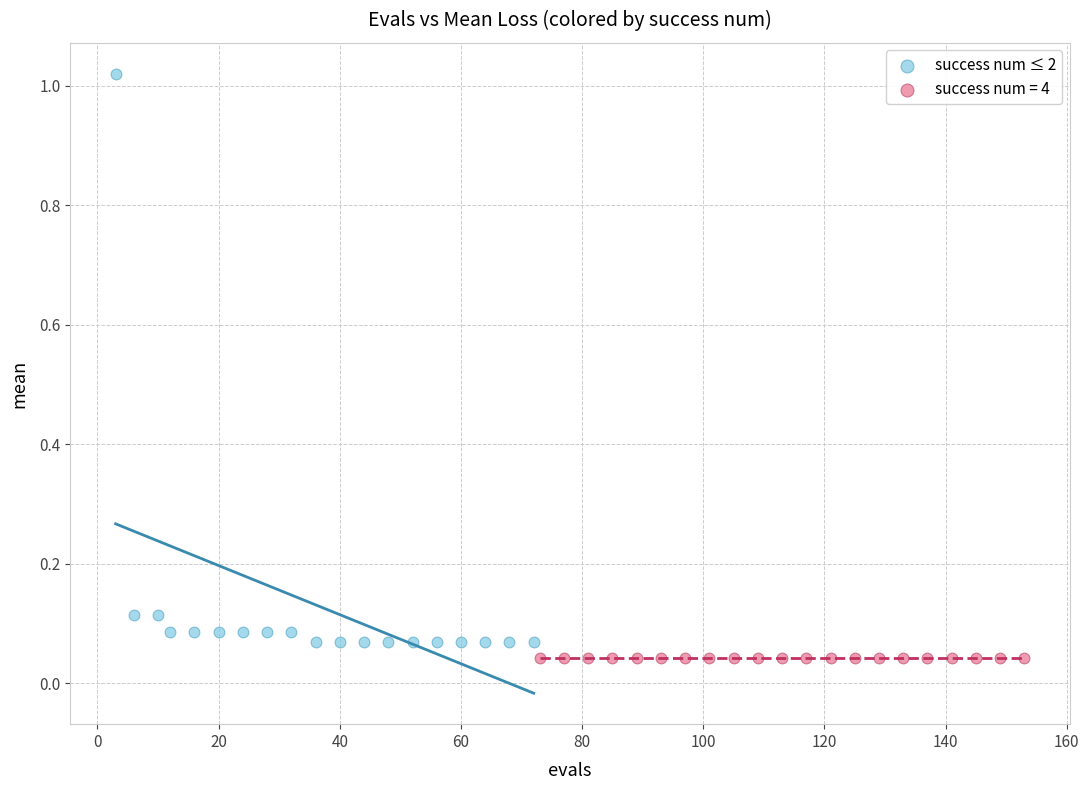

Which series contains the highest Y value?

success num ≤ 2